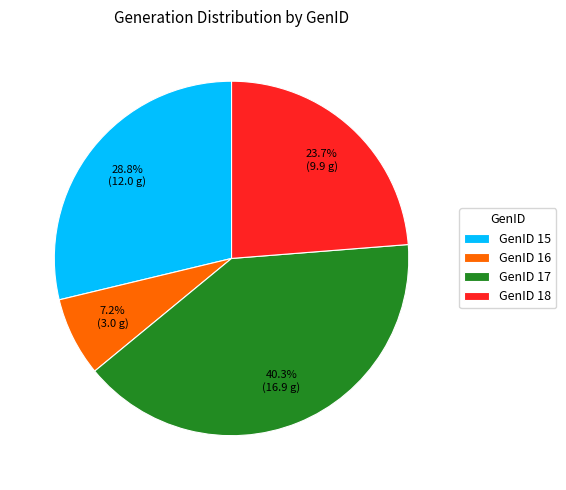

How many segments does this pie chart have?

4